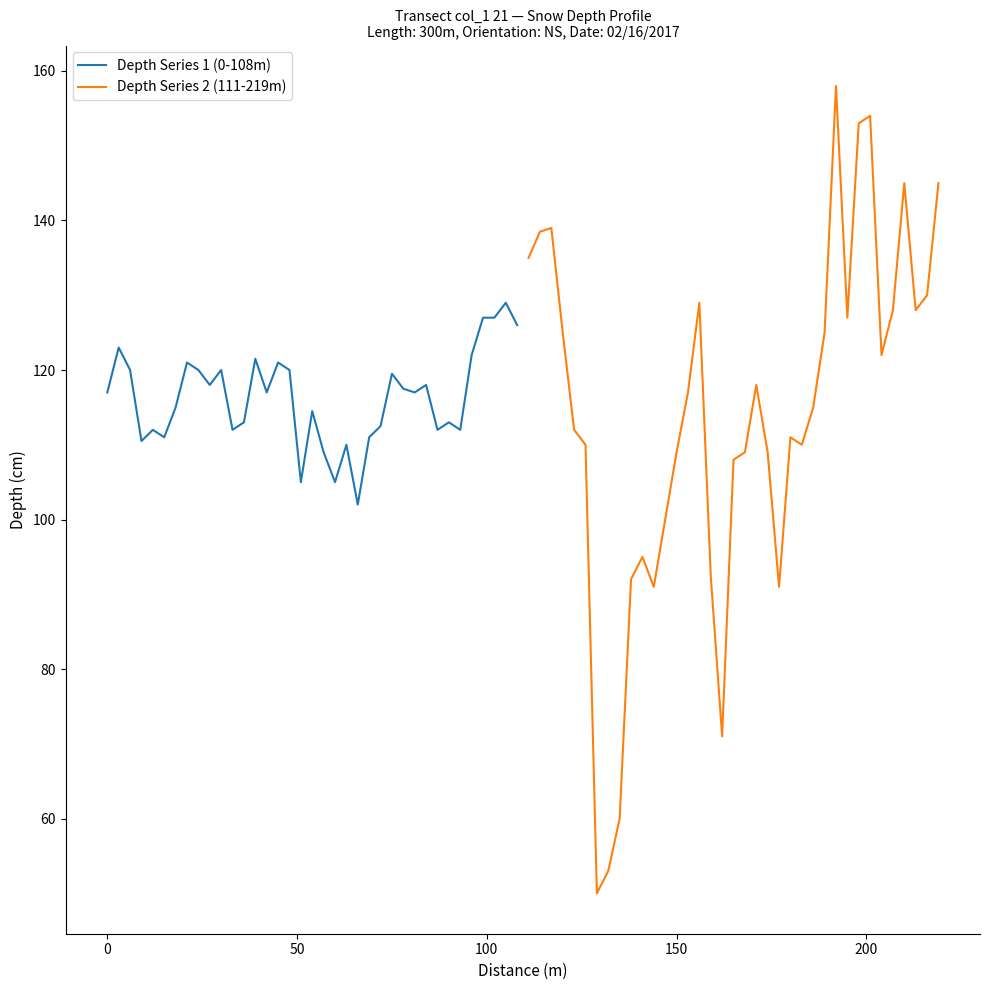

What is the difference between the second highest and minimum values in the Depth Series 1 (0-108m) series?

25.0